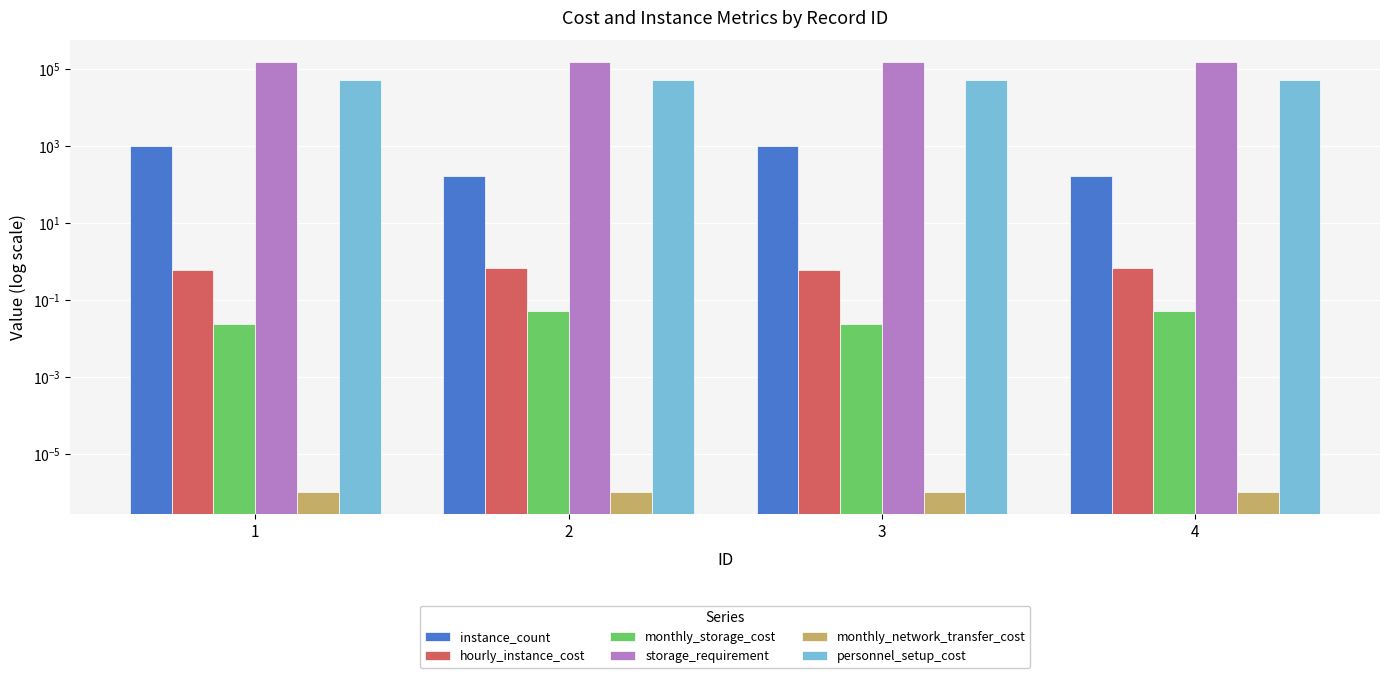

Is it true that instance_count equals 1008.0 at 3?

True